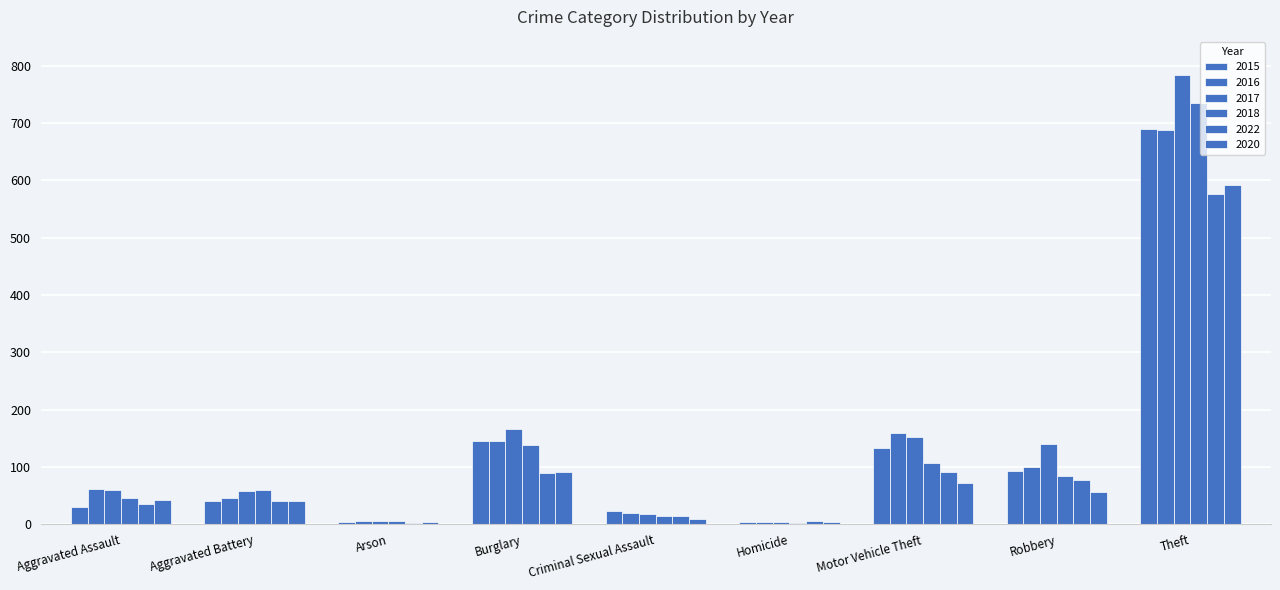

How many distinct data groups are displayed?

6